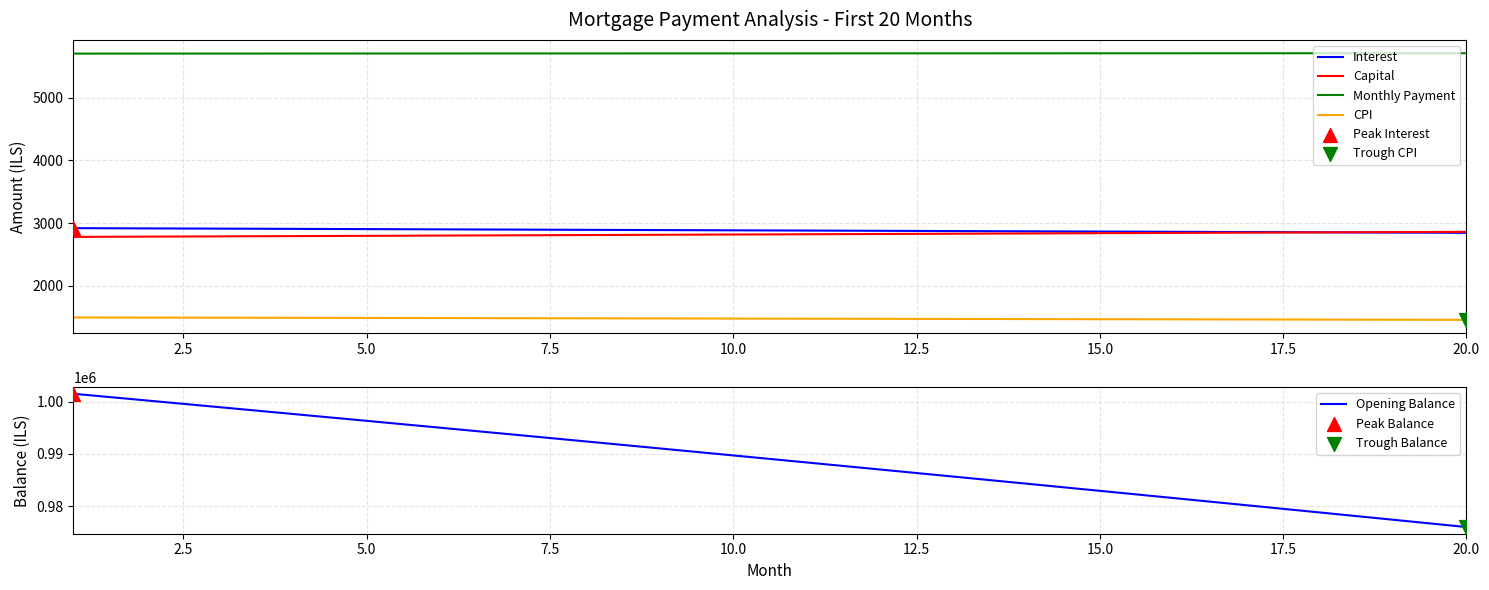

Which series reaches the maximum Y coordinate?

Opening Balance